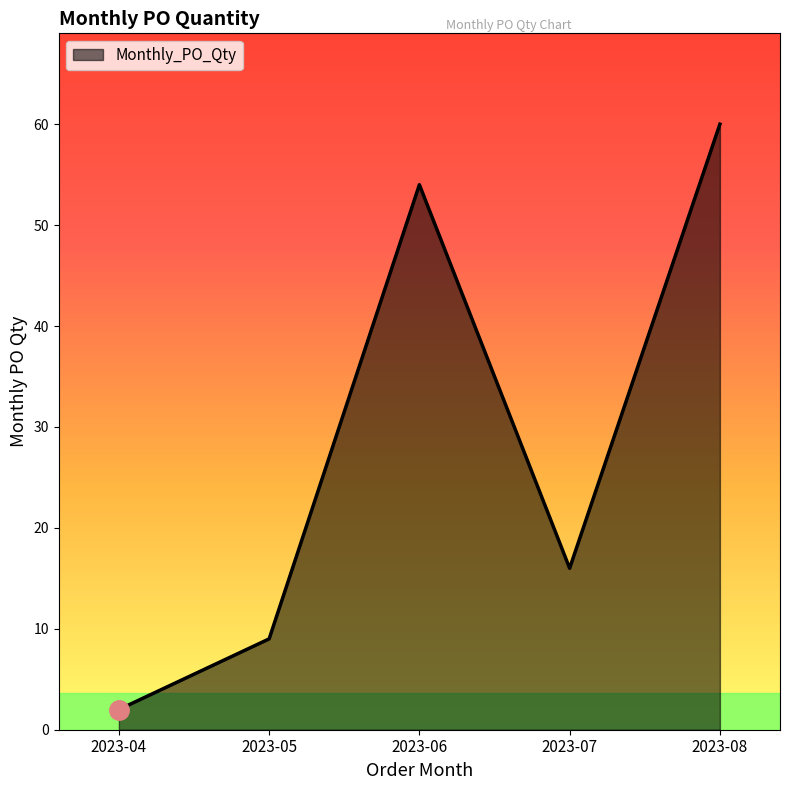

Where is the data nearest to the value 31?

2023-07